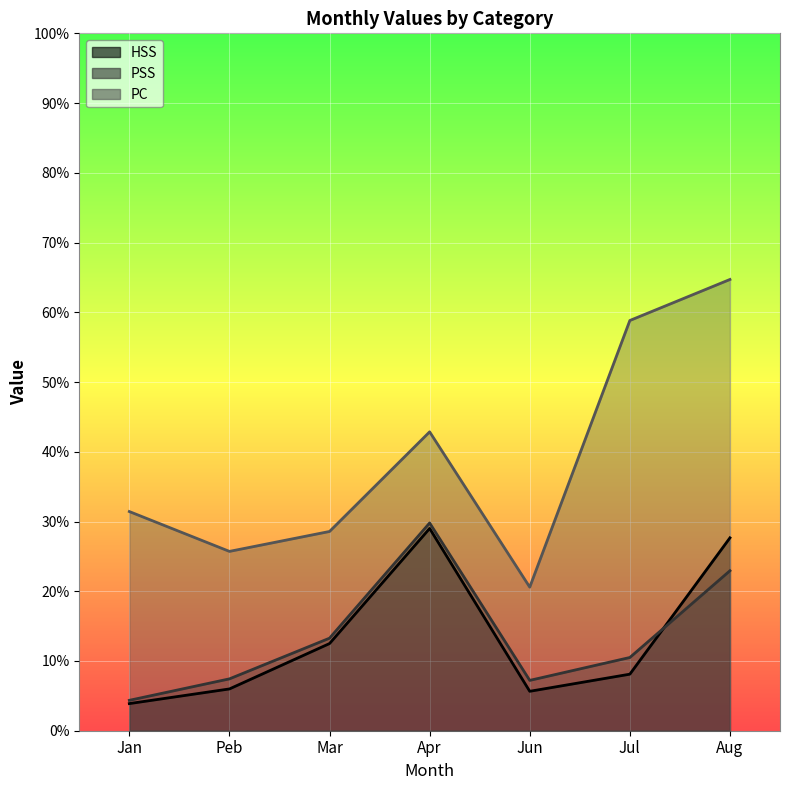

What are all the series names shown in the legend?

HSS, PSS, PC